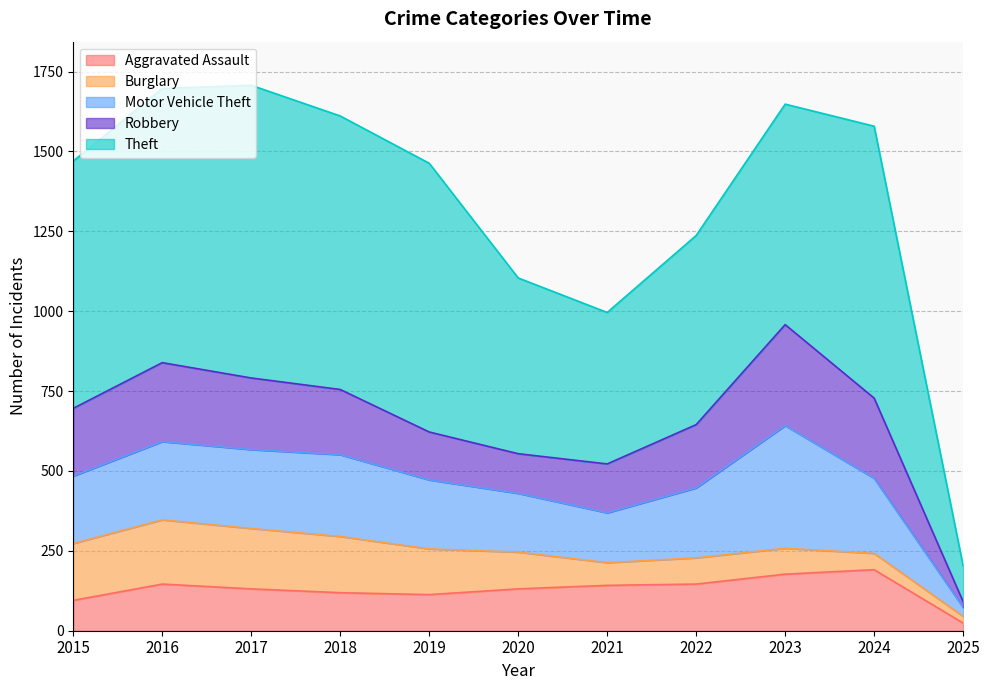

What is the approximate value of Motor Vehicle Theft at 2018, to the nearest 50?

250